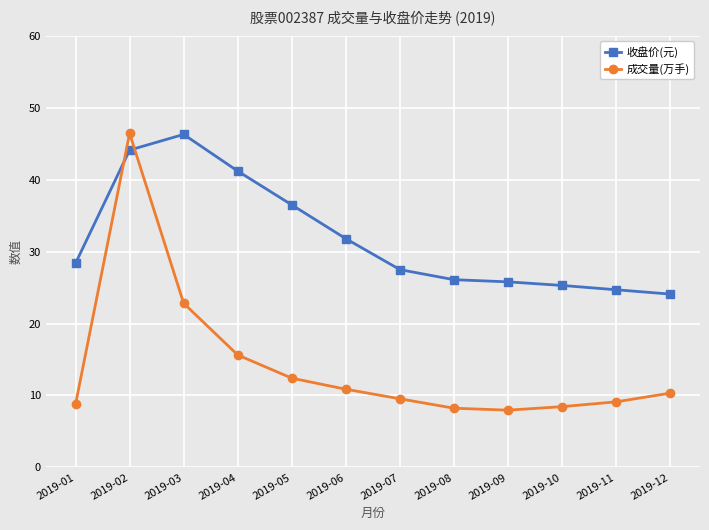

In 收盘价(元), how many points are higher than both neighbors (excluding endpoints)?

1